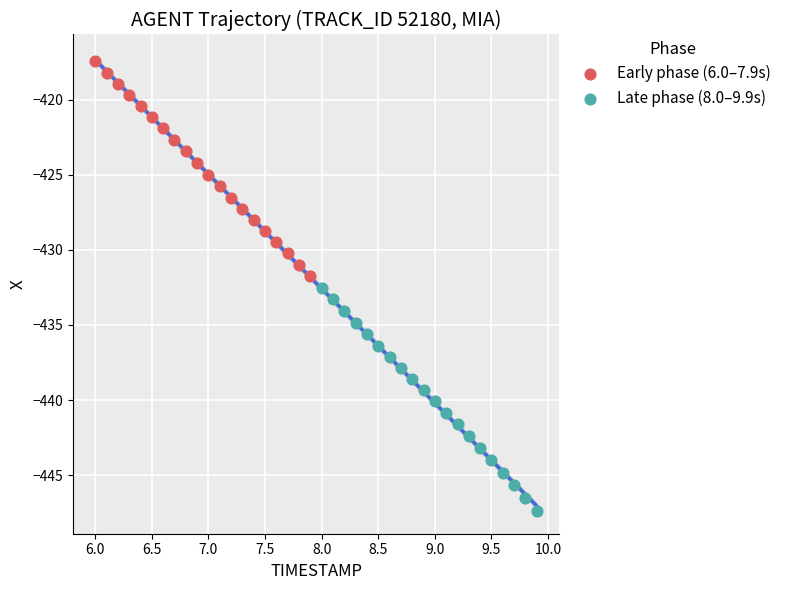

Which series has the widest spread of Y values?

Late phase (8.0–9.9s)